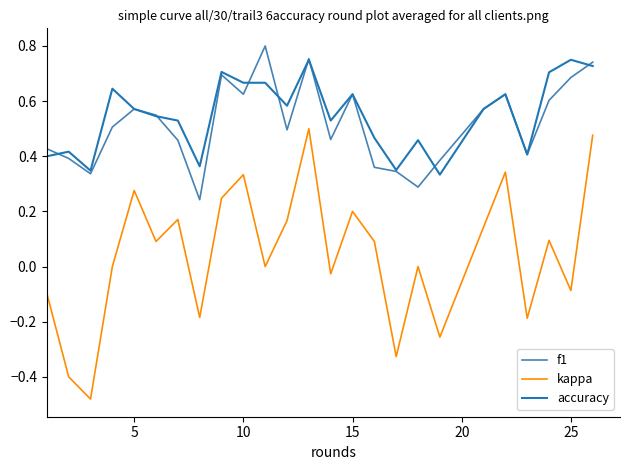

Which series has the widest spread of values?

kappa